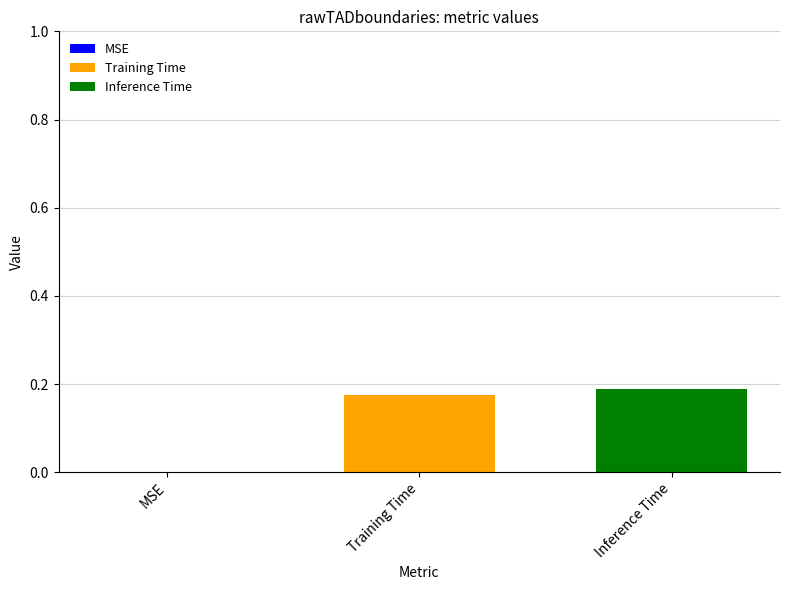

Which series has the widest spread of values?

Training Time